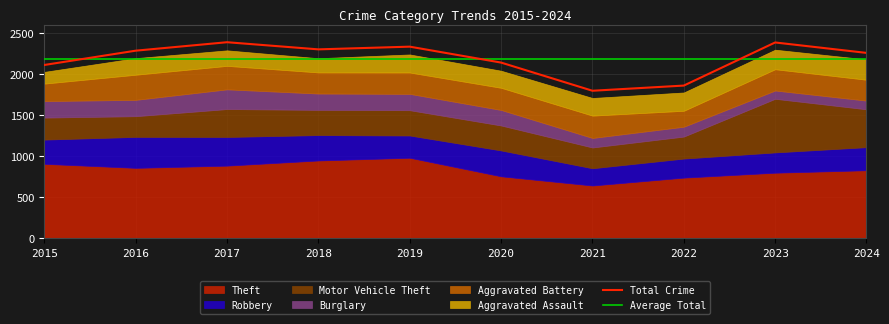

The value of Theft at 2020 is 1315. True or false?

False